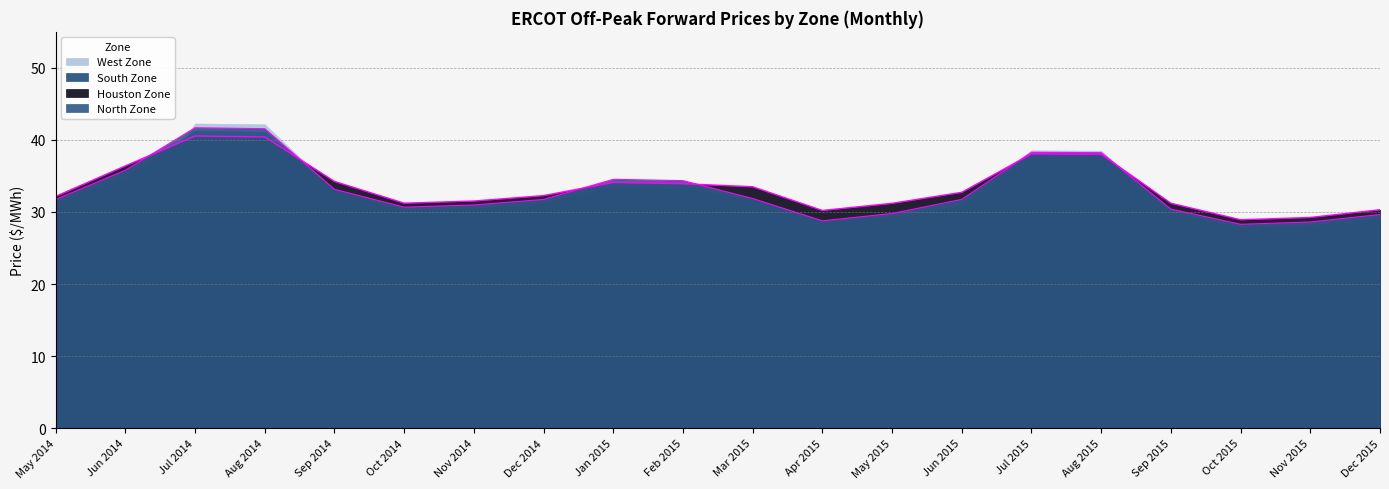

Where do Houston Zone and North Zone first cross each other?

Jun 2014 and Jul 2014